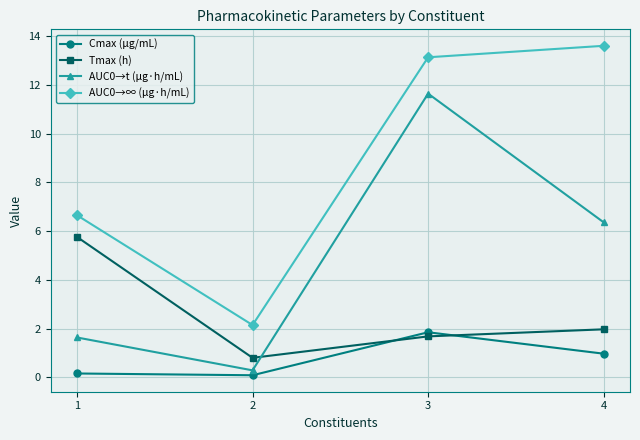

Which category has the highest value across all series?

4